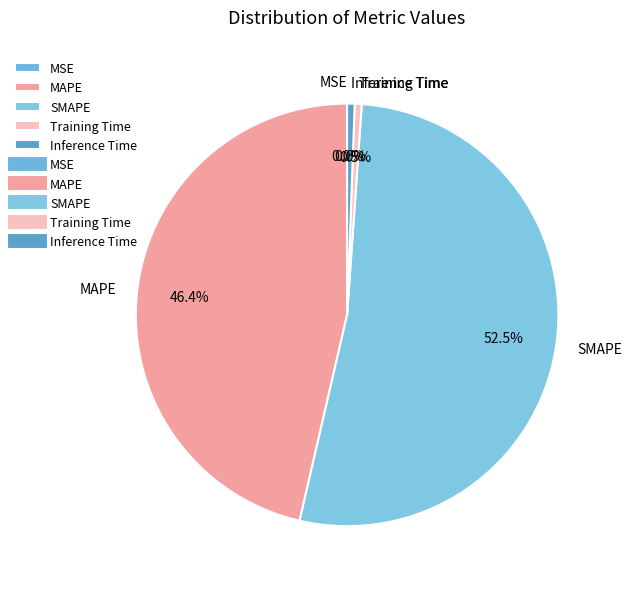

To the nearest percent, what is the average slice percentage?

20%